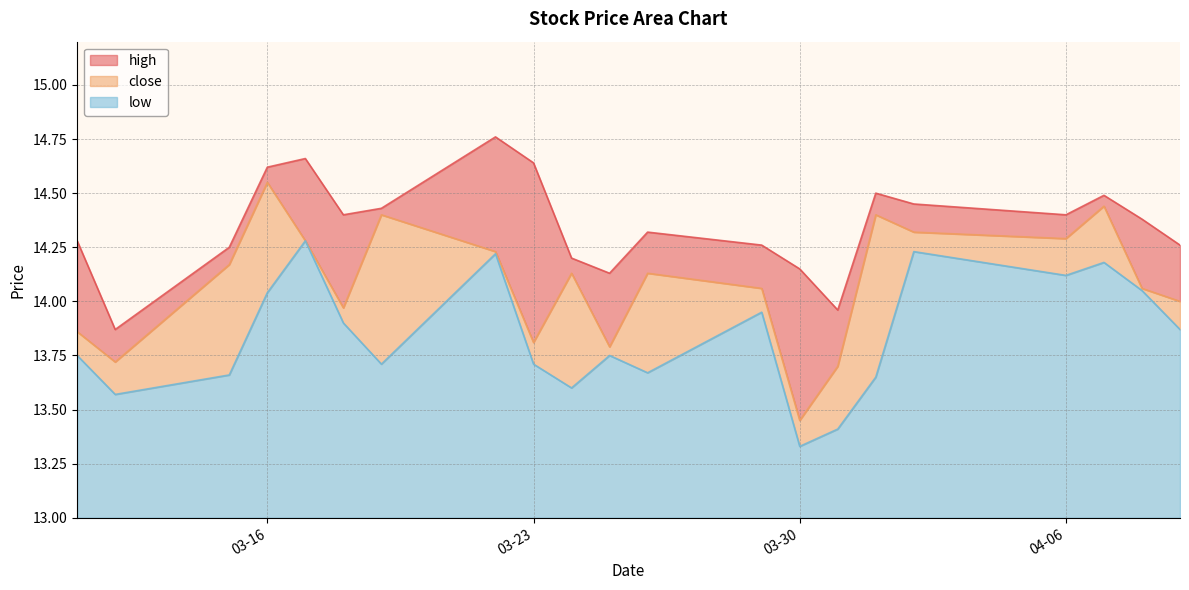

List the labels in order of close value, smallest first.

2021-03-30, 2021-03-31, 2021-03-12, 2021-03-25, 2021-03-23, 2021-03-11, 2021-03-18, 2021-04-09, 2021-03-29, 2021-04-08, 2021-03-24, 2021-03-26, 2021-03-15, 2021-03-22, 2021-03-17, 2021-04-06, 2021-04-02, 2021-03-19, 2021-04-01, 2021-04-07, 2021-03-16